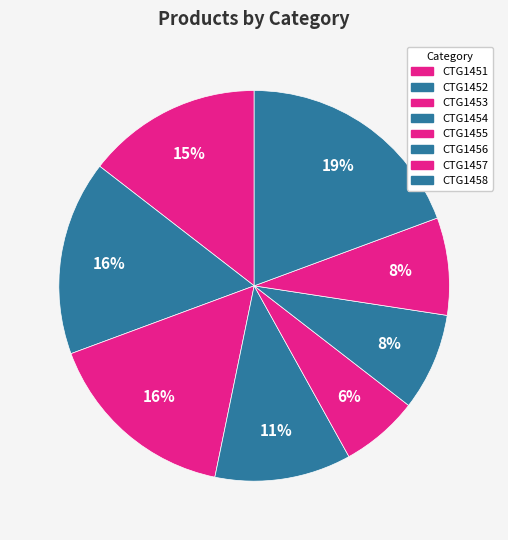

What percentage is the CTG1454 slice, to the nearest percent?

11%